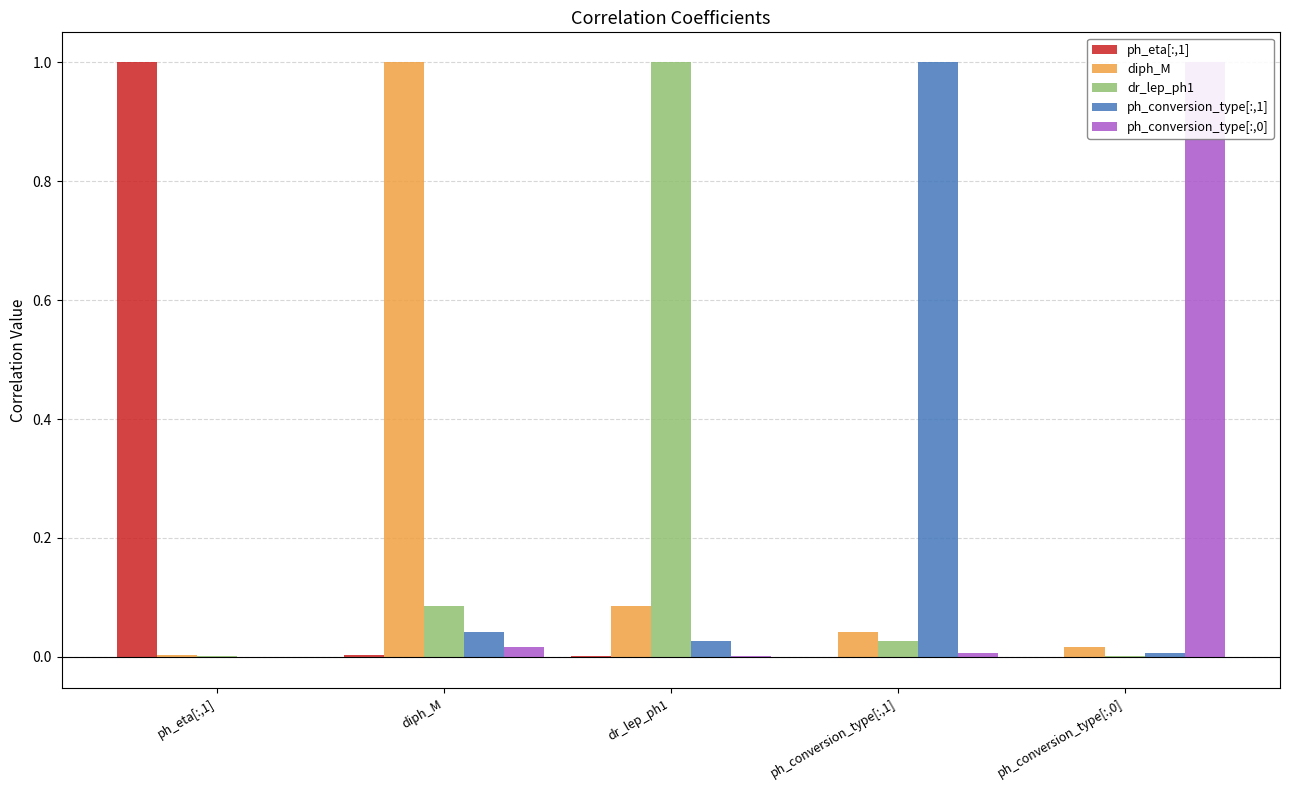

What is the average value of the ph_conversion_type[:,1] series?

0.2